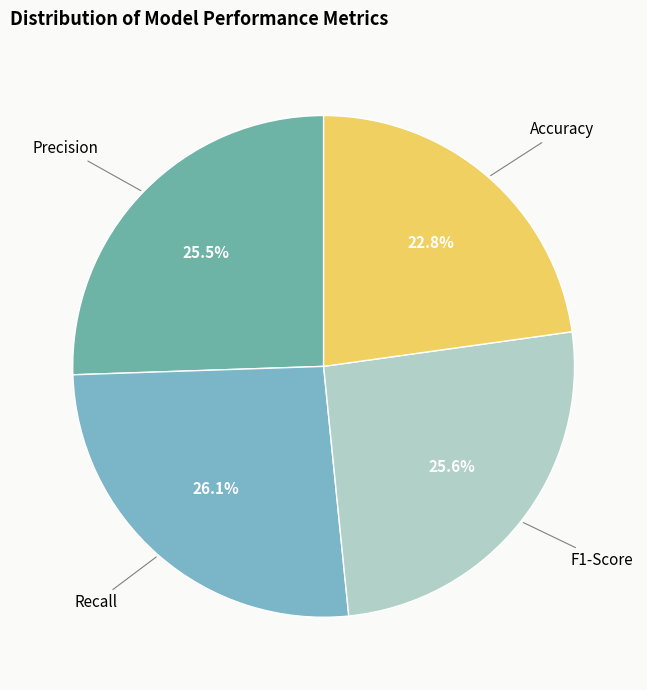

Do Recall and Accuracy together represent more than half of the pie?

No